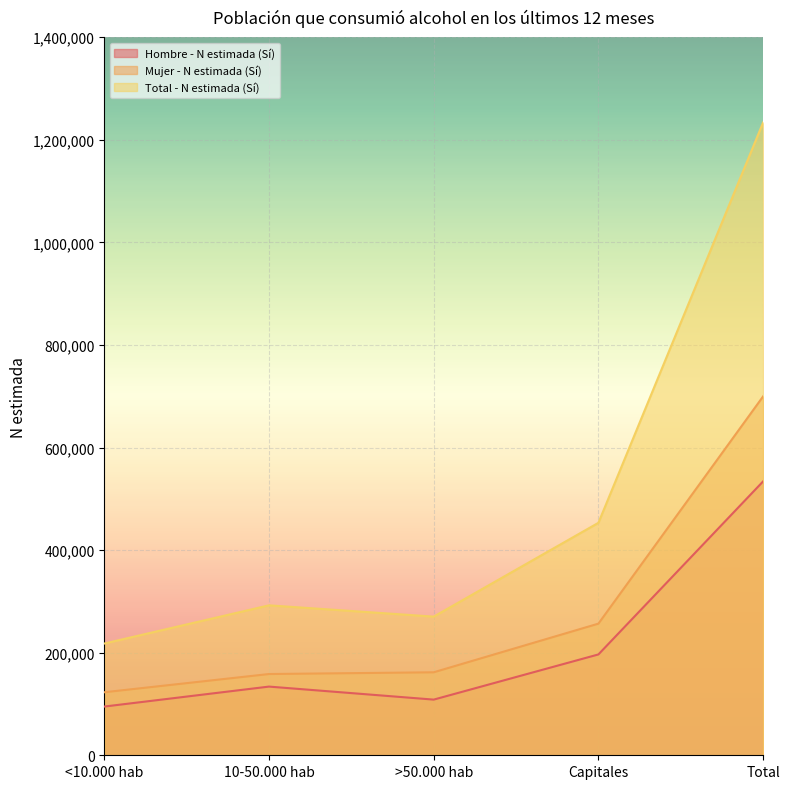

True or false: Total - N estimada (Sí) has a value of 217846 at <10.000 hab.

True